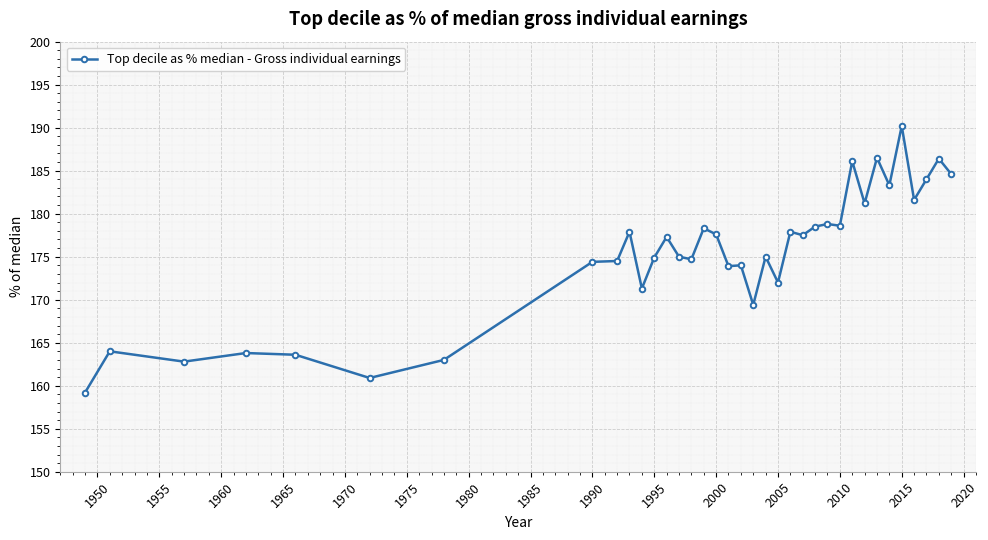

How many values are below 177?

18